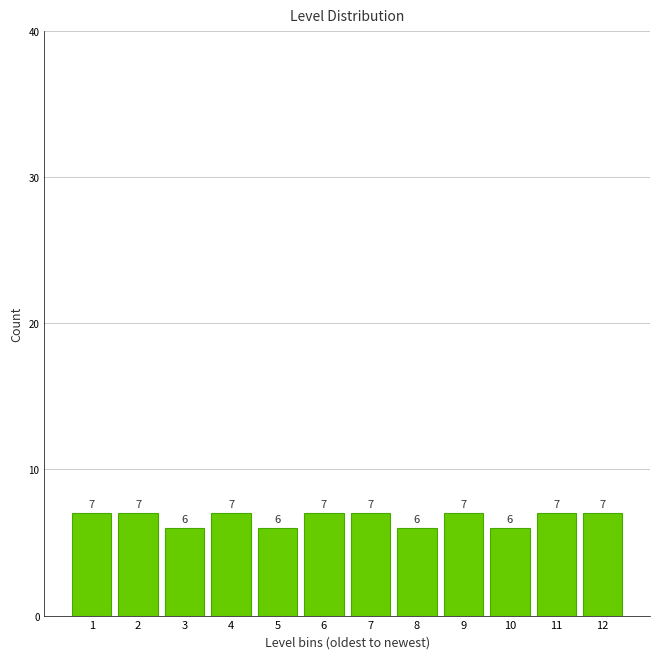

Reading left to right, extract all data points from this chart.

7	7	6	7	6	7	7	6	7	6	7	7